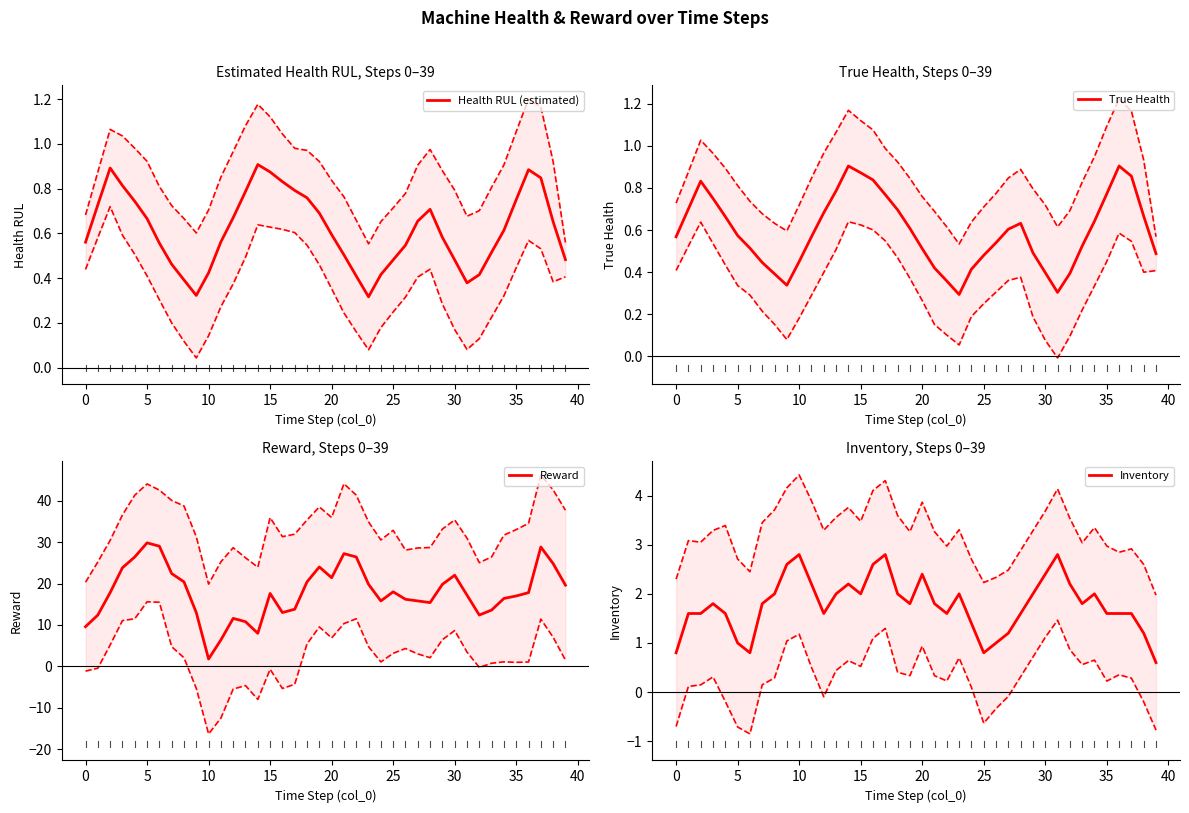

In Reward, how many points are higher than both neighbors (excluding endpoints)?

8